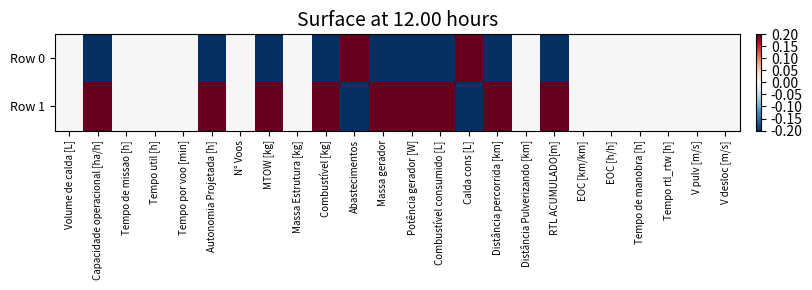

Which has a higher value, MTOW [kg] or Tempo de manobra [h]?

Tempo de manobra [h]